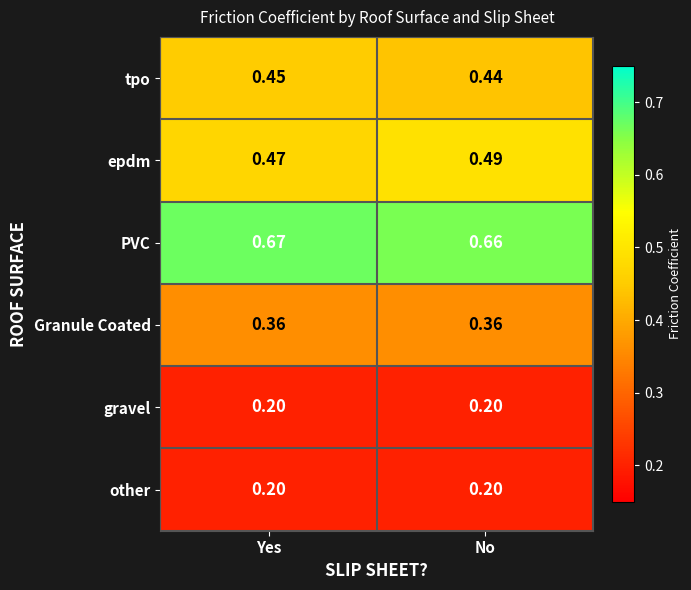

Which series changed the most between Yes and No?

epdm